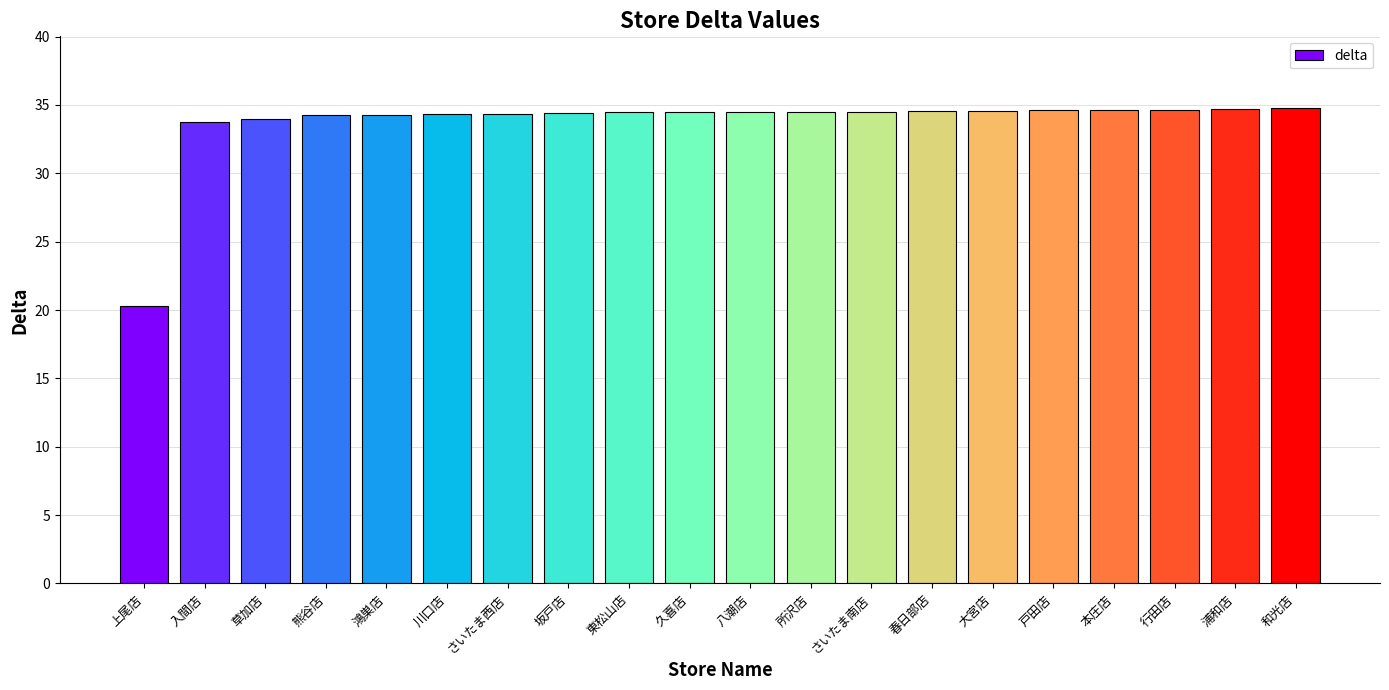

What position from the left is 草加店?

3